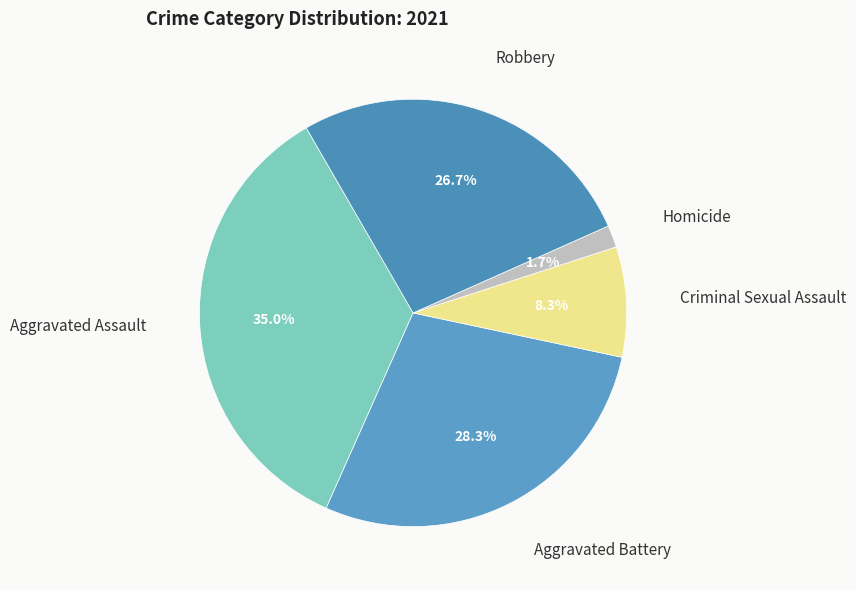

Which slice is the largest?

Aggravated Assault